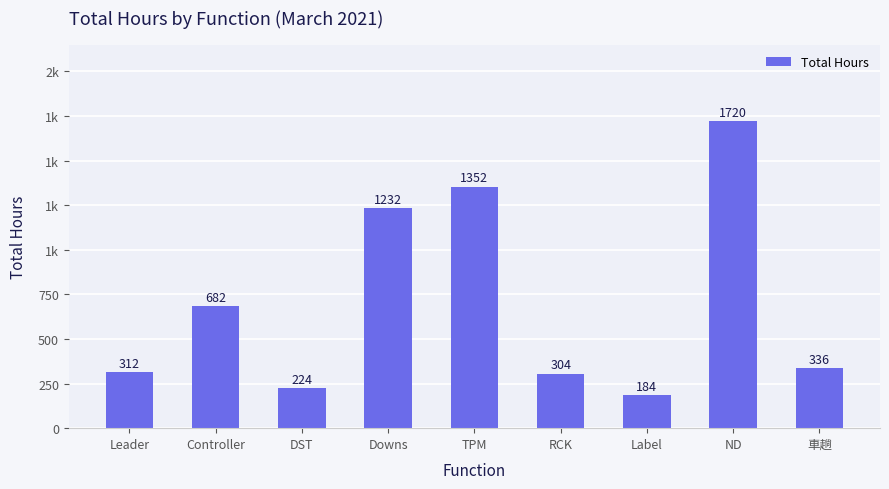

What value does the data have at ND?

1720